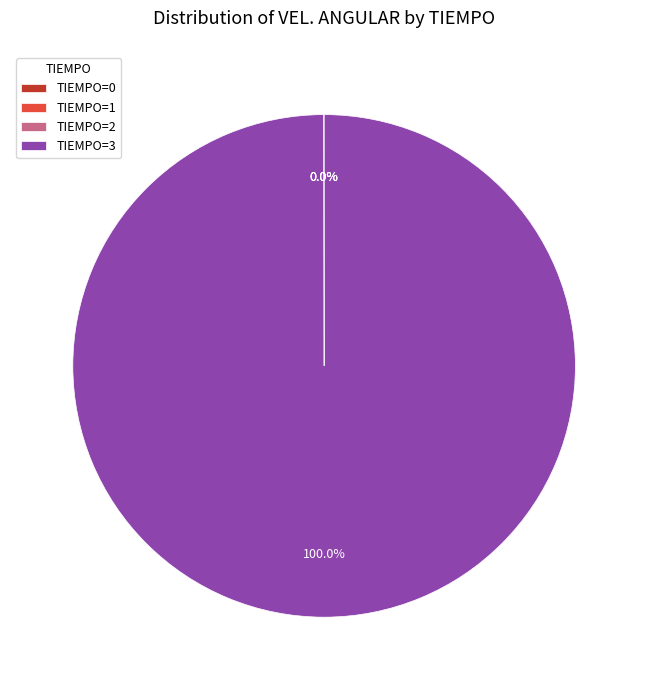

What is the largest slice in the pie chart?

TIEMPO=3